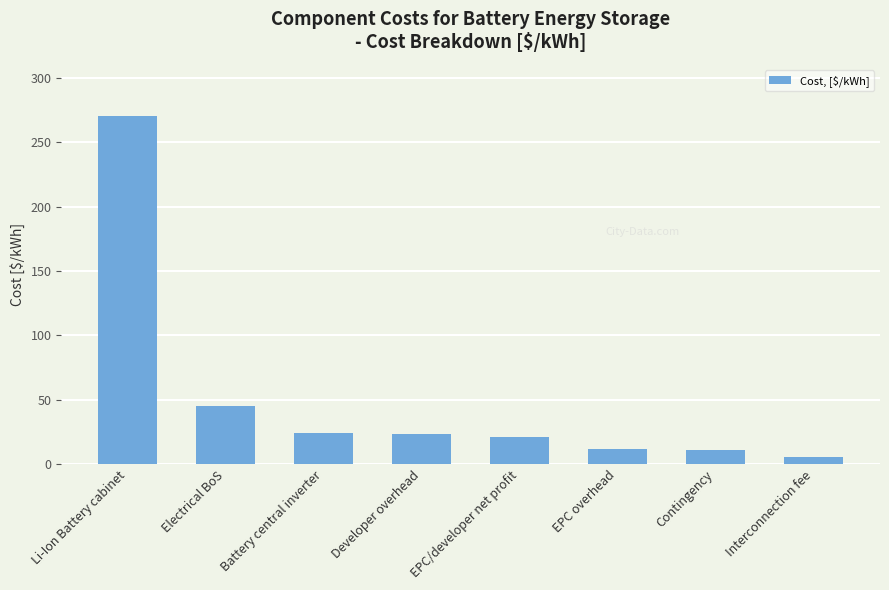

What value does the data have at EPC overhead?

11.7